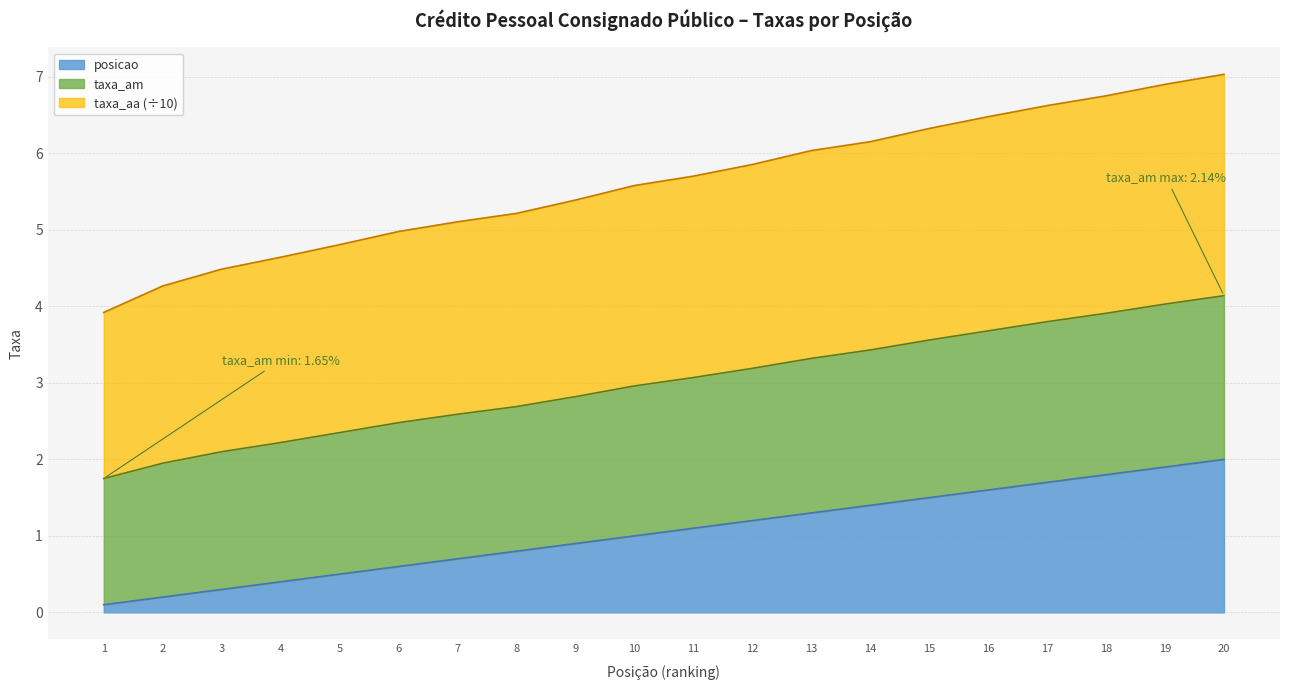

True or false: posicao and taxa_aa cross at least once.

False